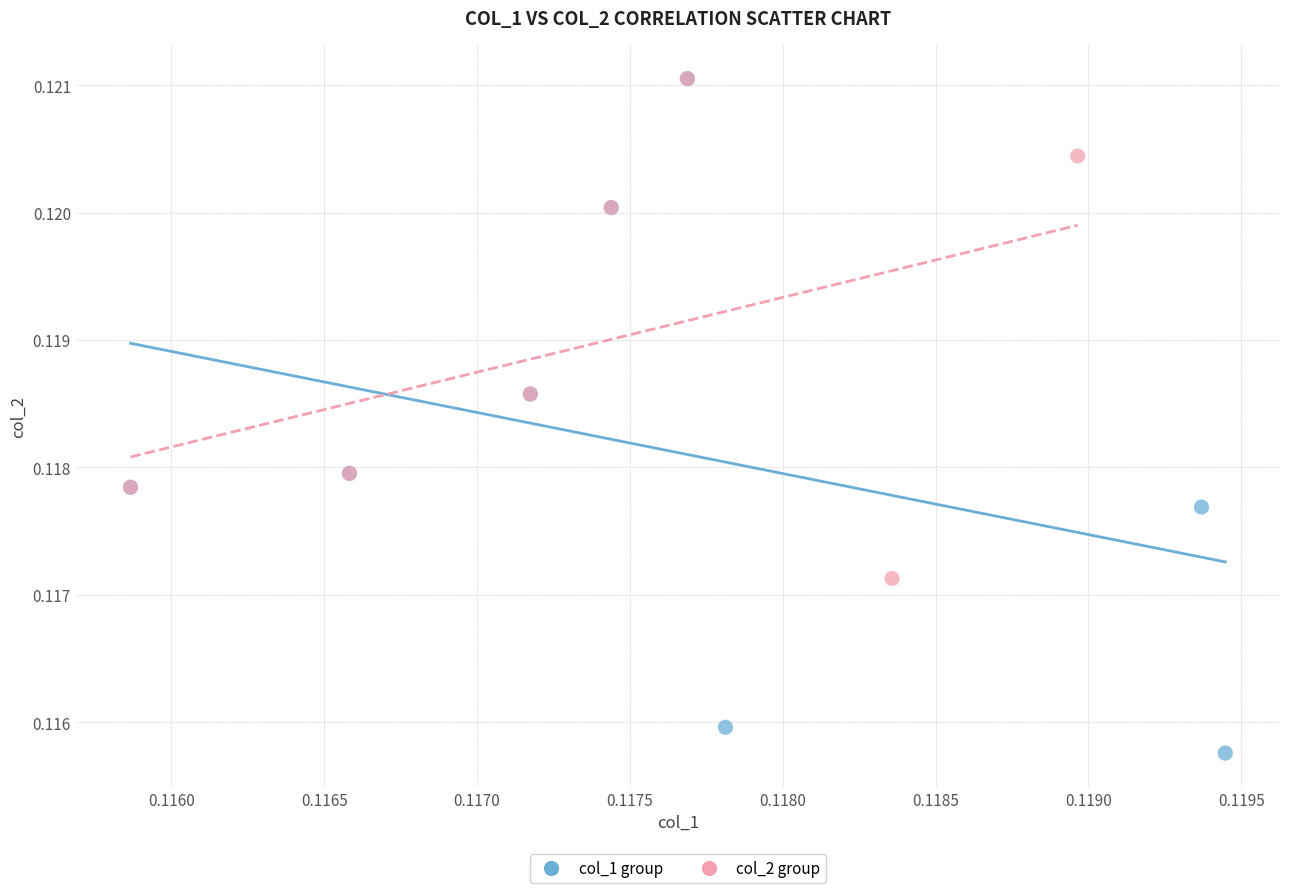

What are all the series names shown in the legend?

col_1 group, col_2 group